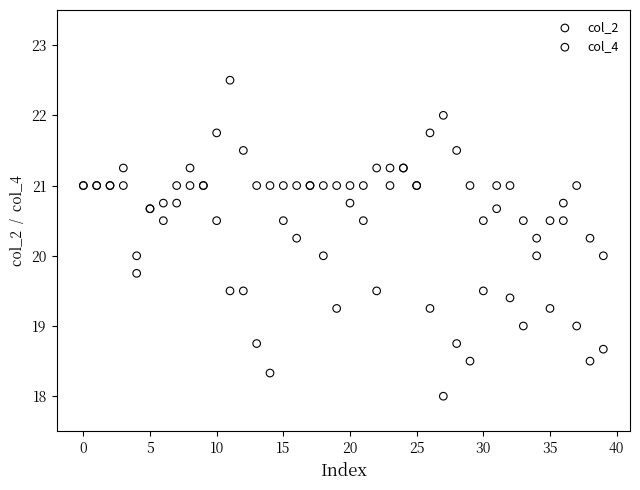

What are all the series names shown in the legend?

col_2, col_4